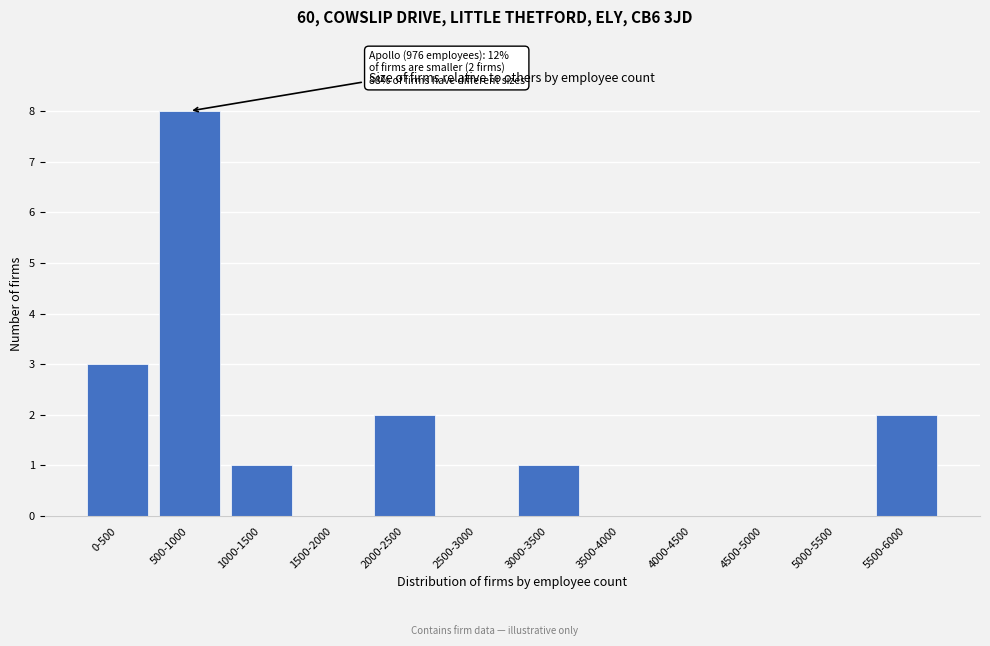

Reading right to left, list all the values displayed in this chart.

5500-6000=2	5000-5500=0	4500-5000=0	4000-4500=0	3500-4000=0	3000-3500=1	2500-3000=0	2000-2500=2	1500-2000=0	1000-1500=1	500-1000=8	0-500=3